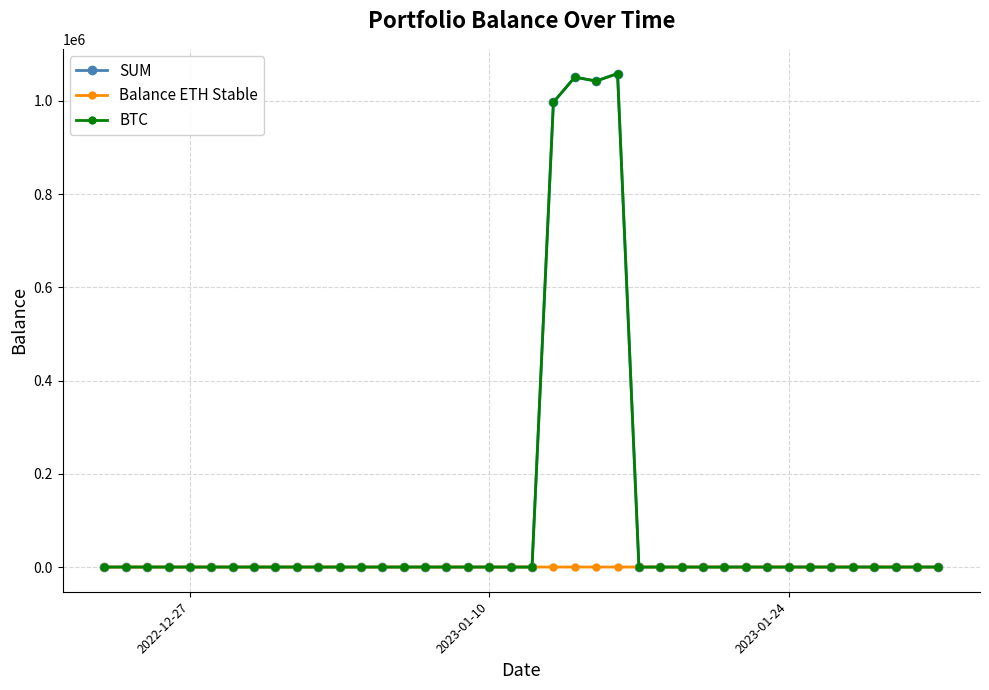

At how many categories does at least one series exceed 120326?

4